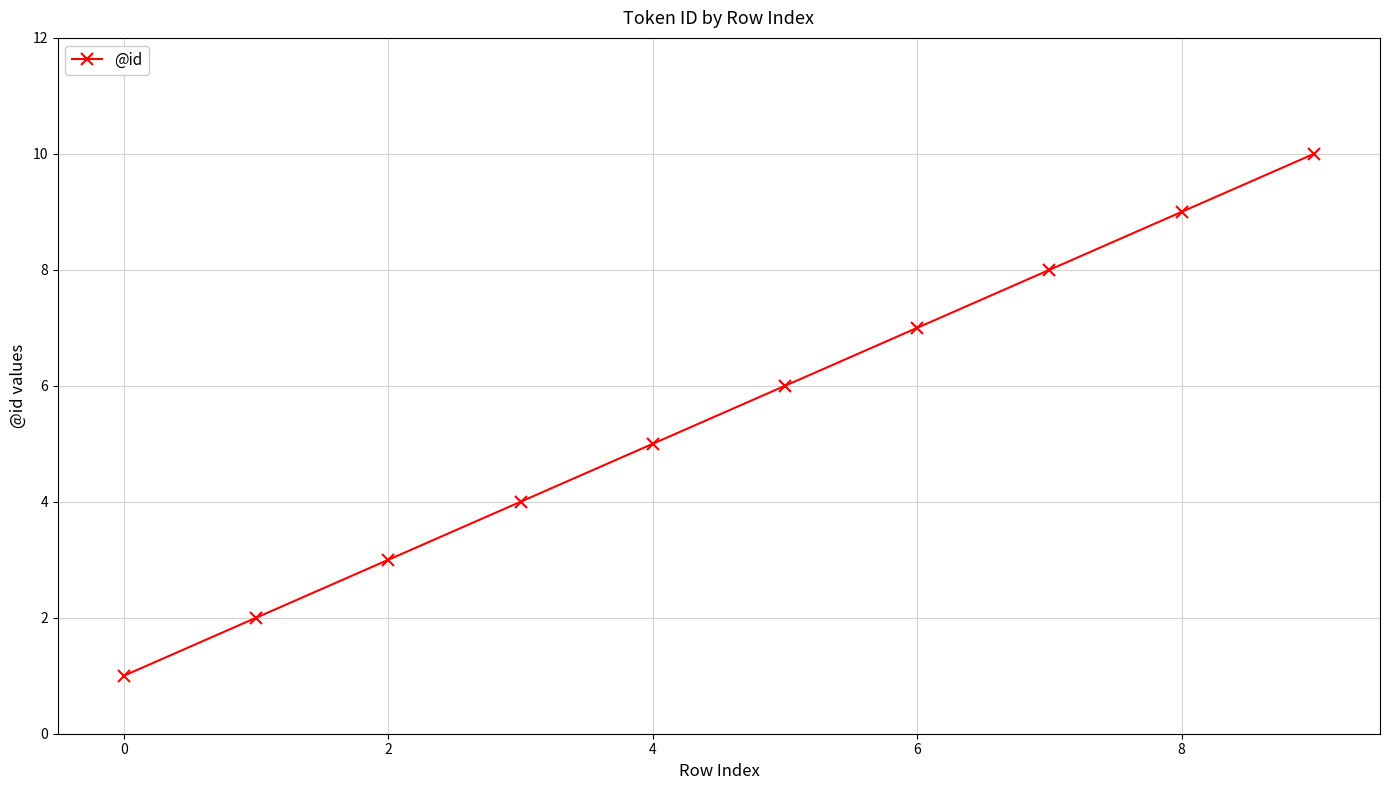

How many lines are shown in the chart?

1